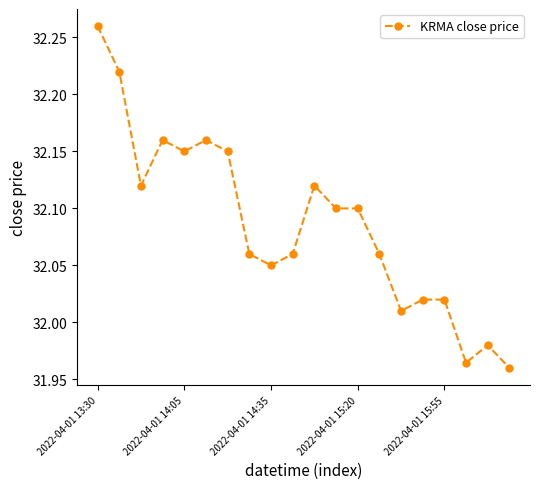

What is the difference between the maximum and minimum values?

0.3